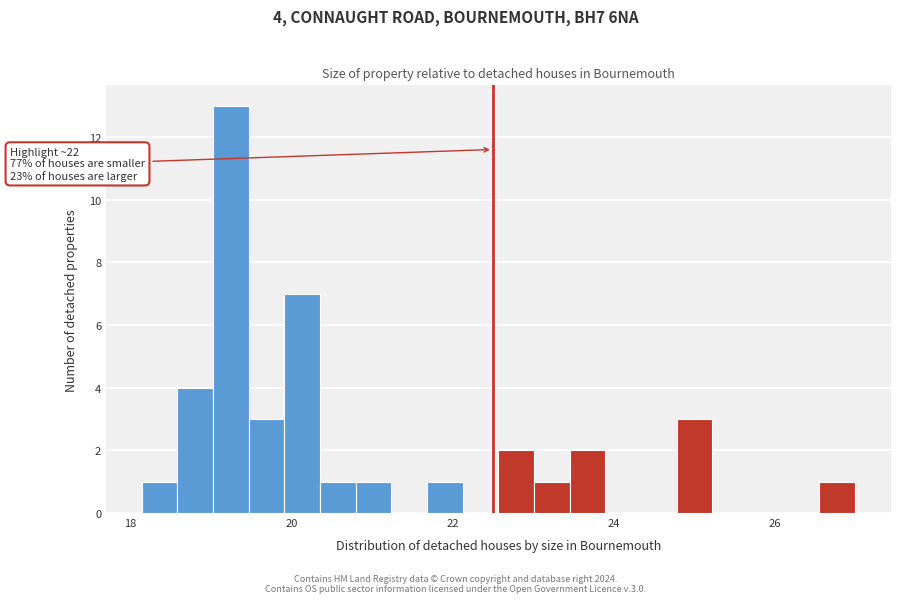

Around what value on the x-axis is the tallest bar? Give the approximate position of its centre, as read against the axis.

19.2